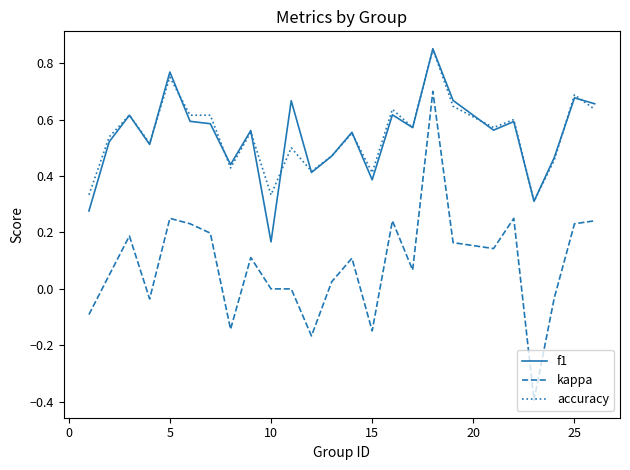

True or false: kappa and f1 intersect in this chart.

False